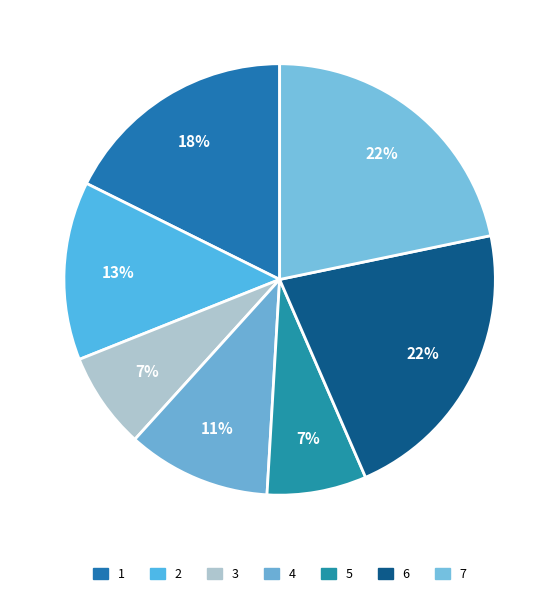

Combined, do 1 and 3 account for over 50%?

No